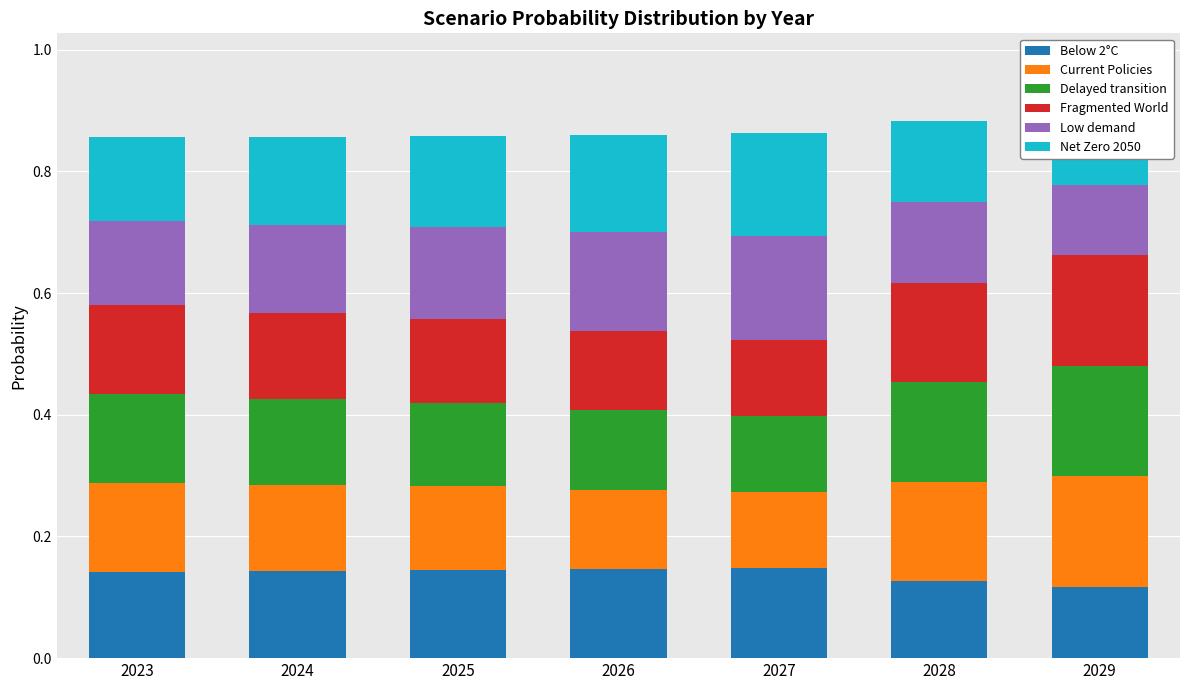

At 2027, list the series in order from smallest to largest.

Fragmented World, Delayed transition, Current Policies, Below 2°C, Net Zero 2050, Low demand